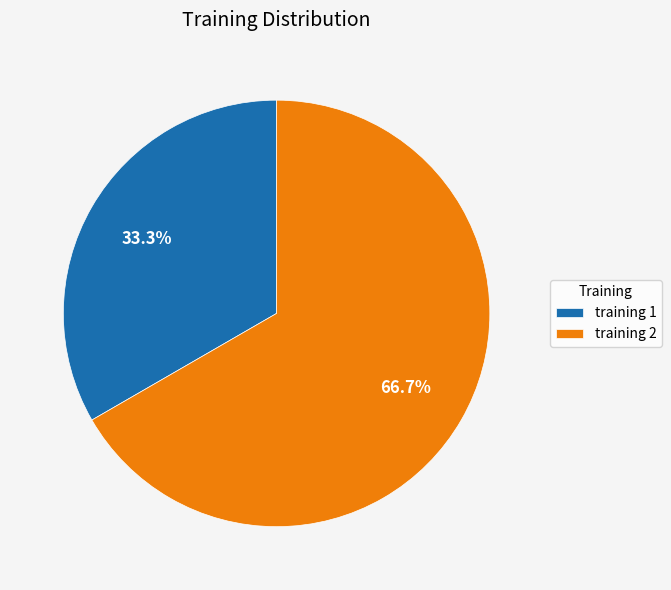

To the nearest percent, what is the average slice percentage?

50%